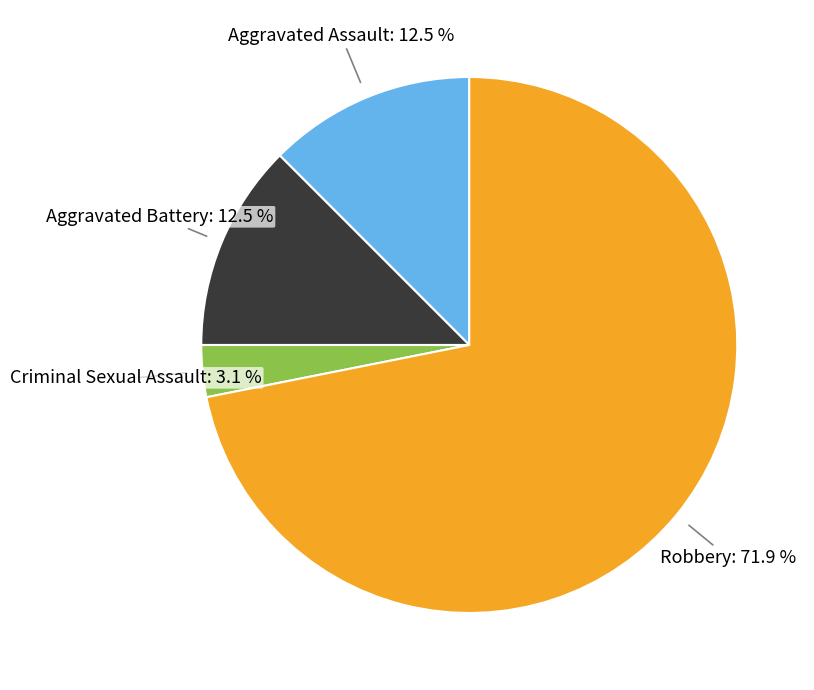

Is there a majority slice in this chart?

Yes